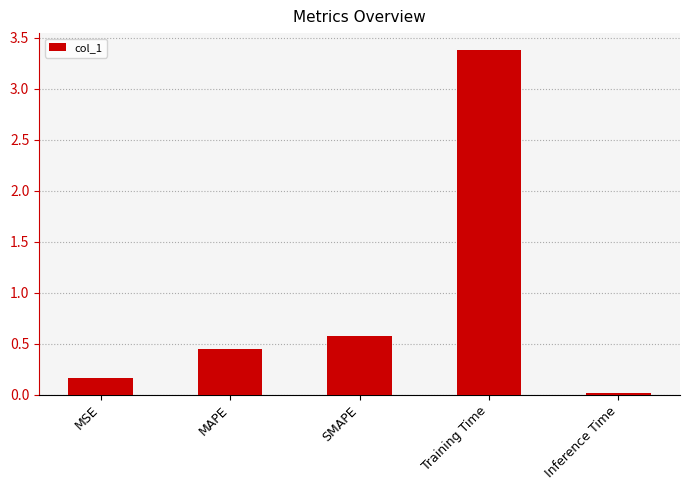

How many bars are there in total?

5